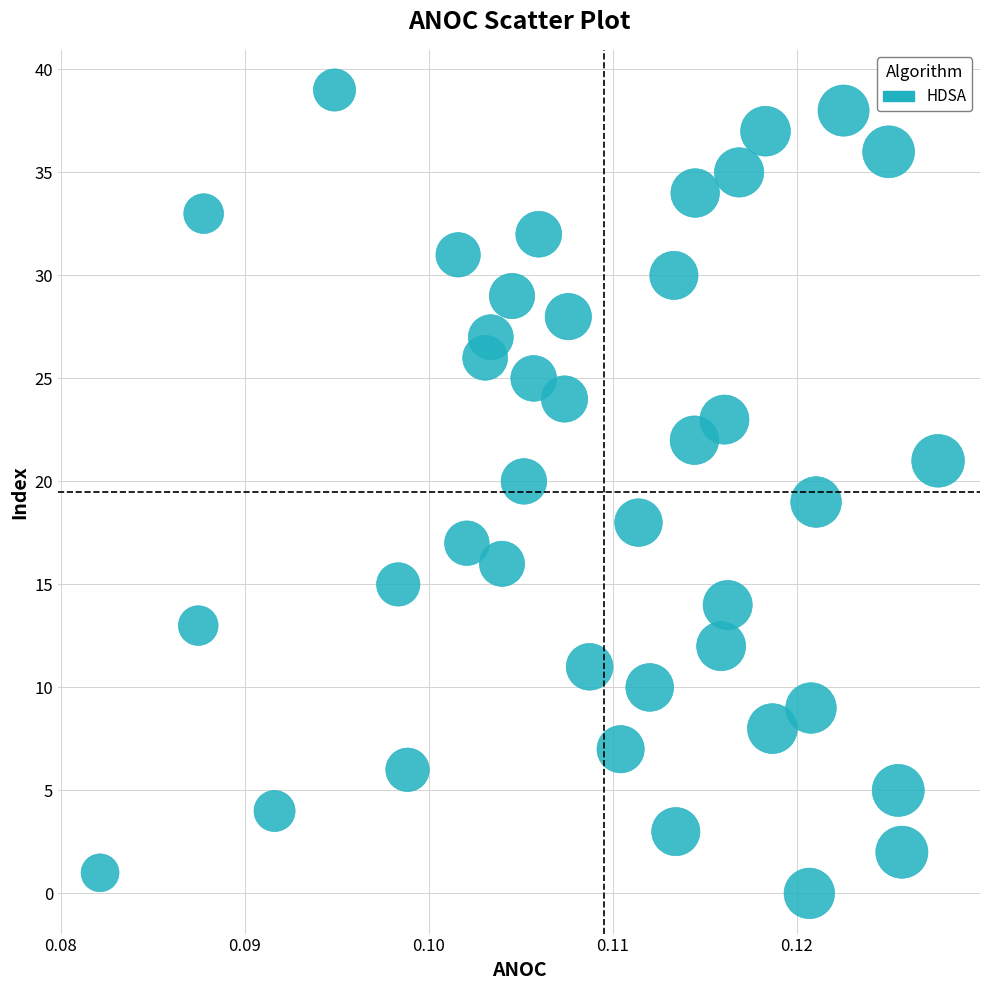

What is the range of Y values (max minus min)?

39